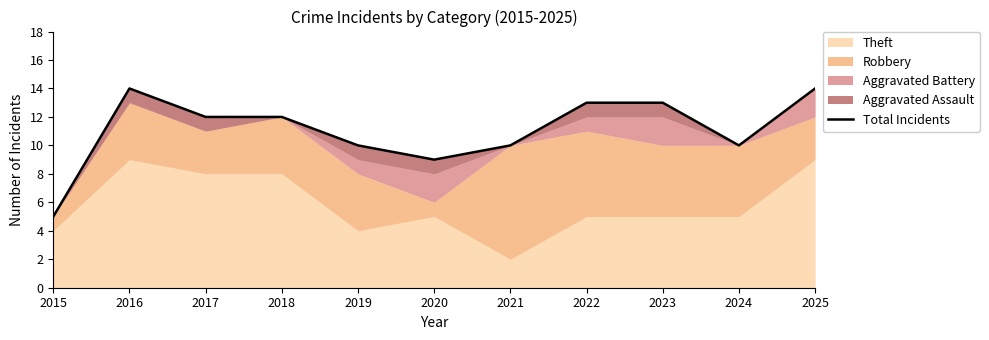

How many categories are shown in the chart?

11